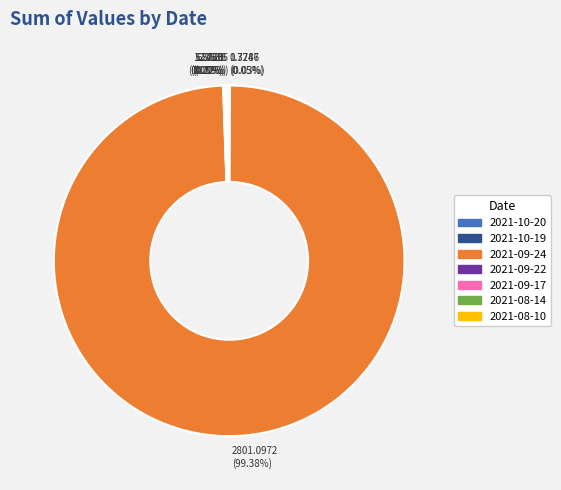

What is the largest slice in the pie chart?

2021-09-24